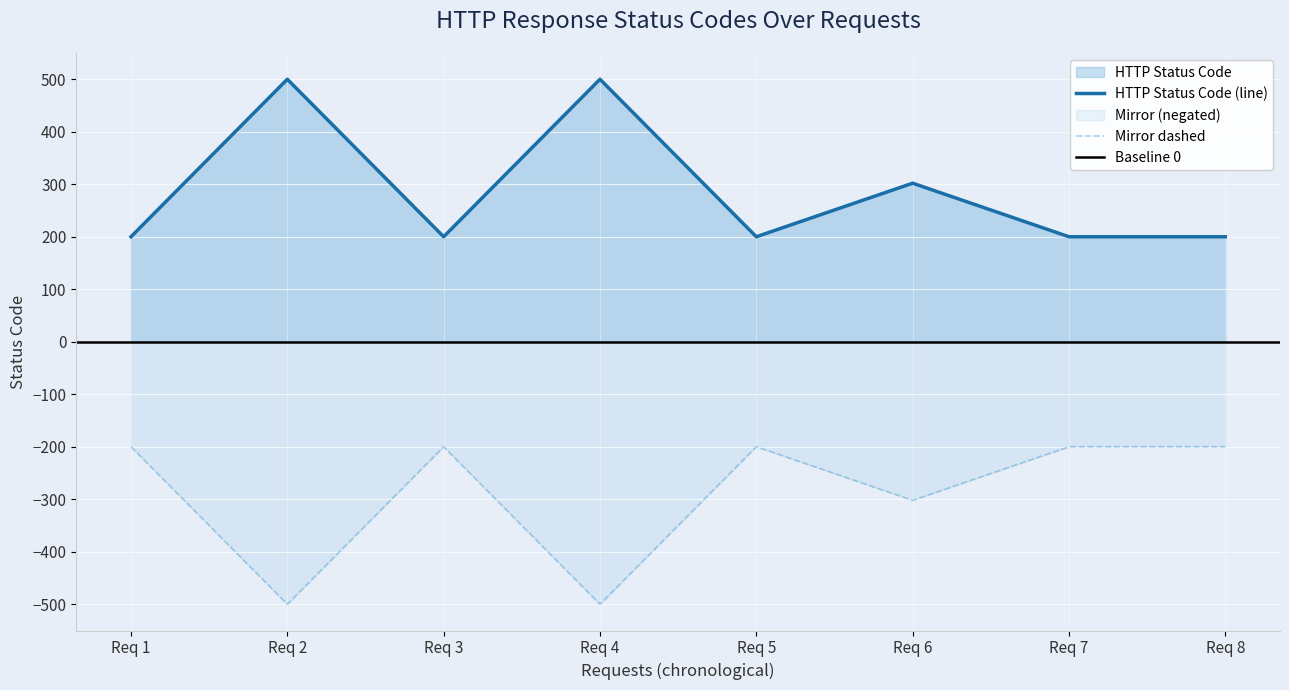

How many interior local valleys (lower than both neighbors) does the data have?

2